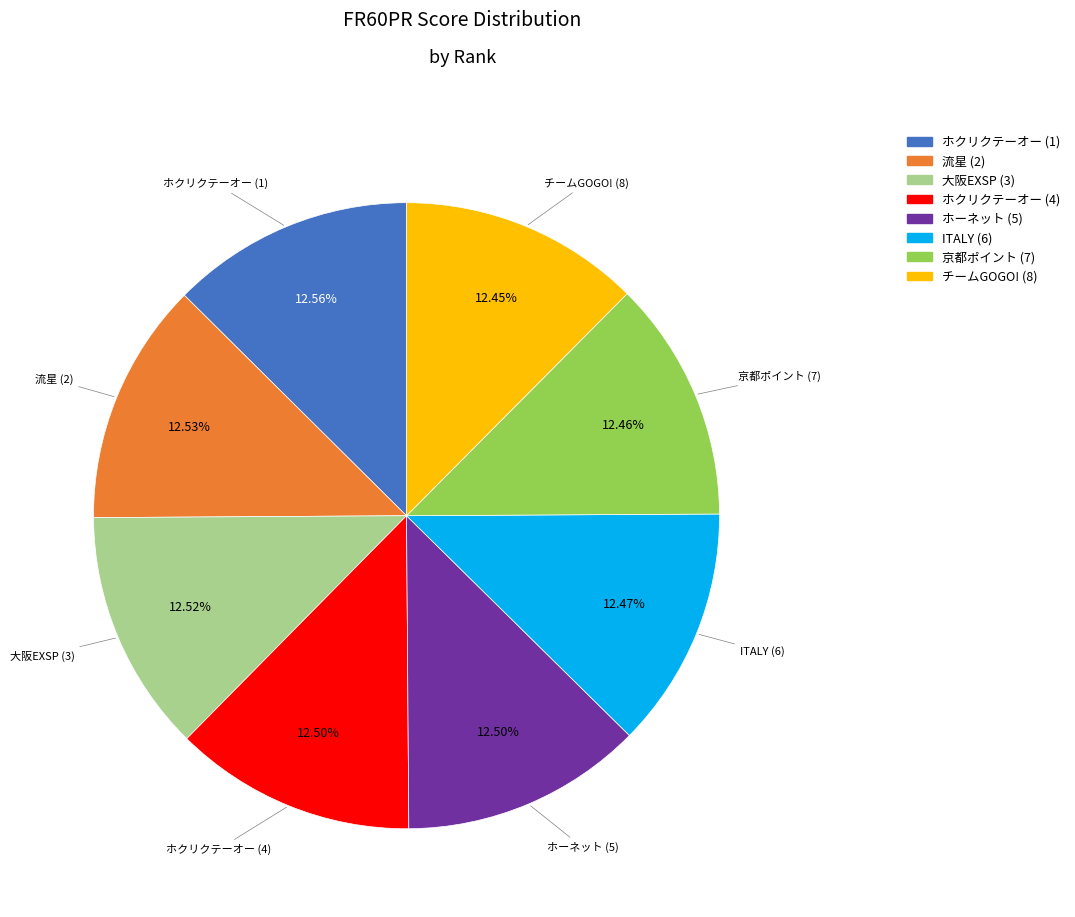

Is there any slice that represents more than half of the pie?

No